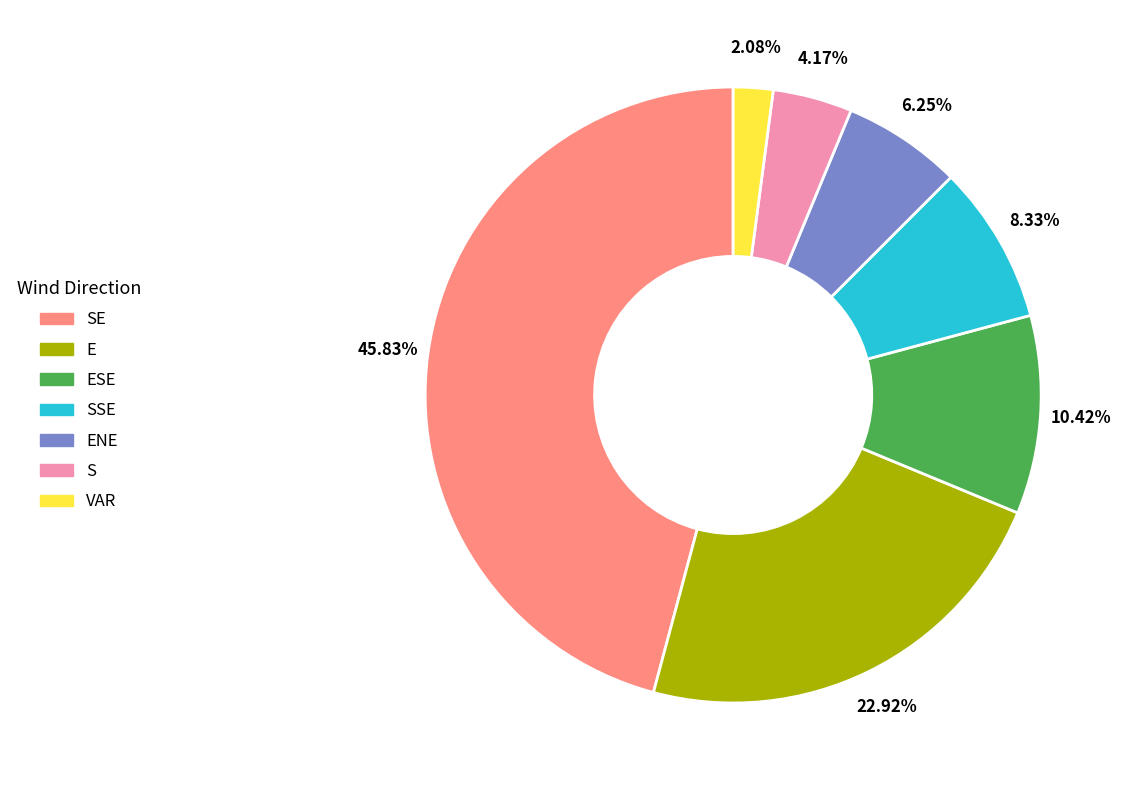

How many segments does this pie chart have?

7